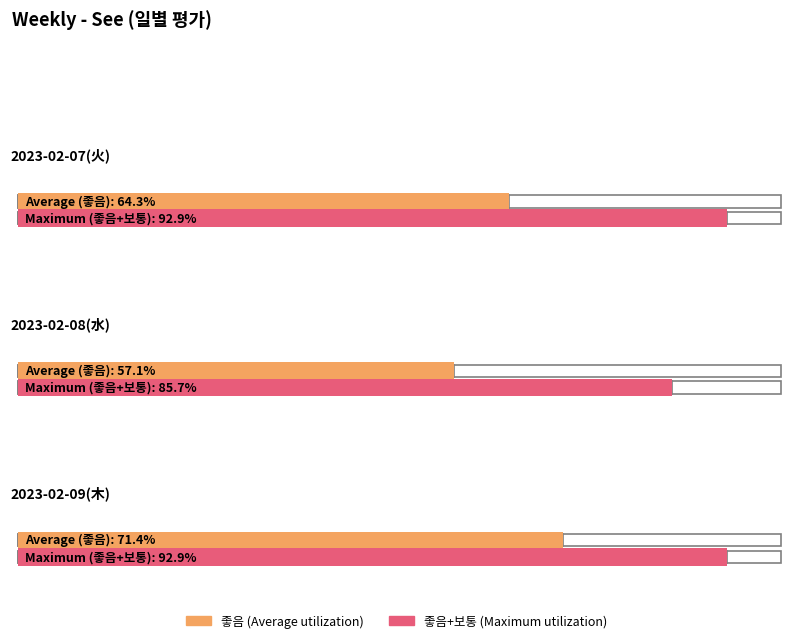

True or false: 보통 has a value of 4 at 2023-02-07(火).

True